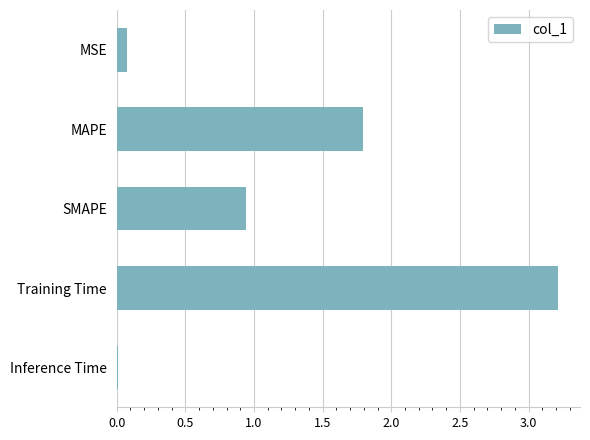

What is the difference between the maximum and minimum values?

3.2